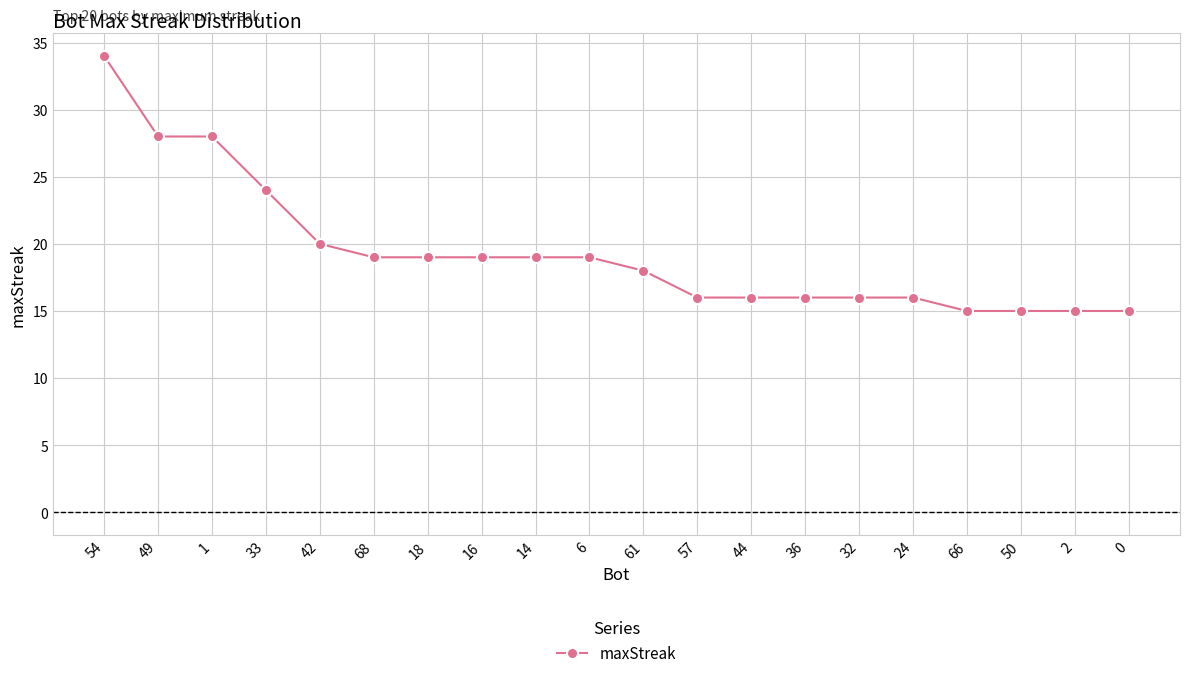

Where is the data nearest to the value 24?

33